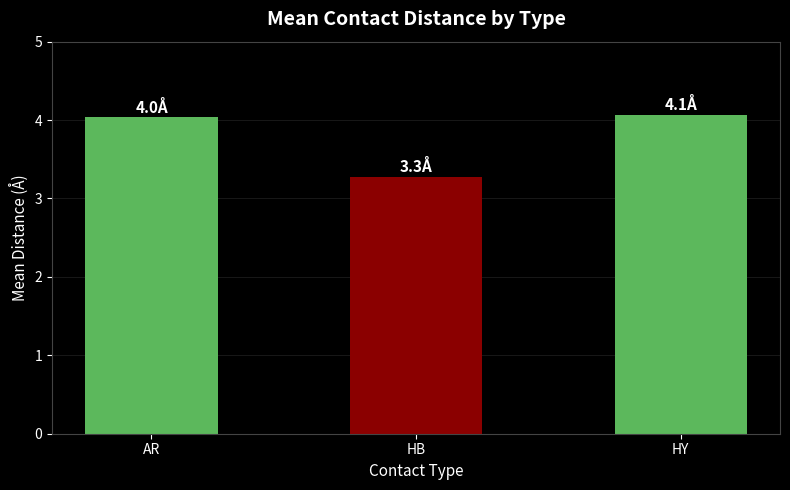

What is the ratio of the value at HY to the value at AR?

1.0